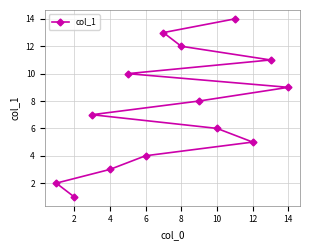

True or false: the data shows 9 at 14.

True